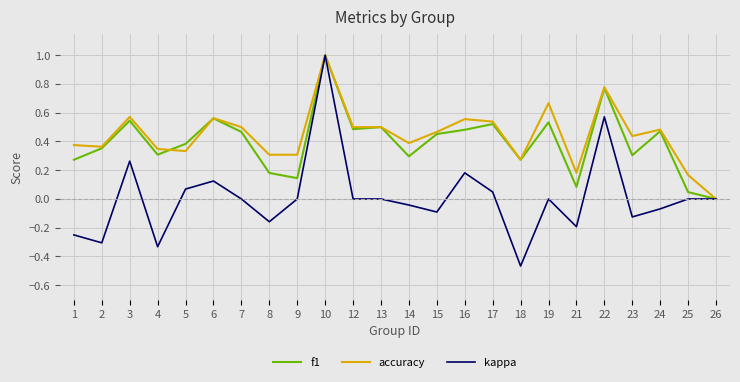

Rank the series at 1 from highest to lowest value.

accuracy, f1, kappa